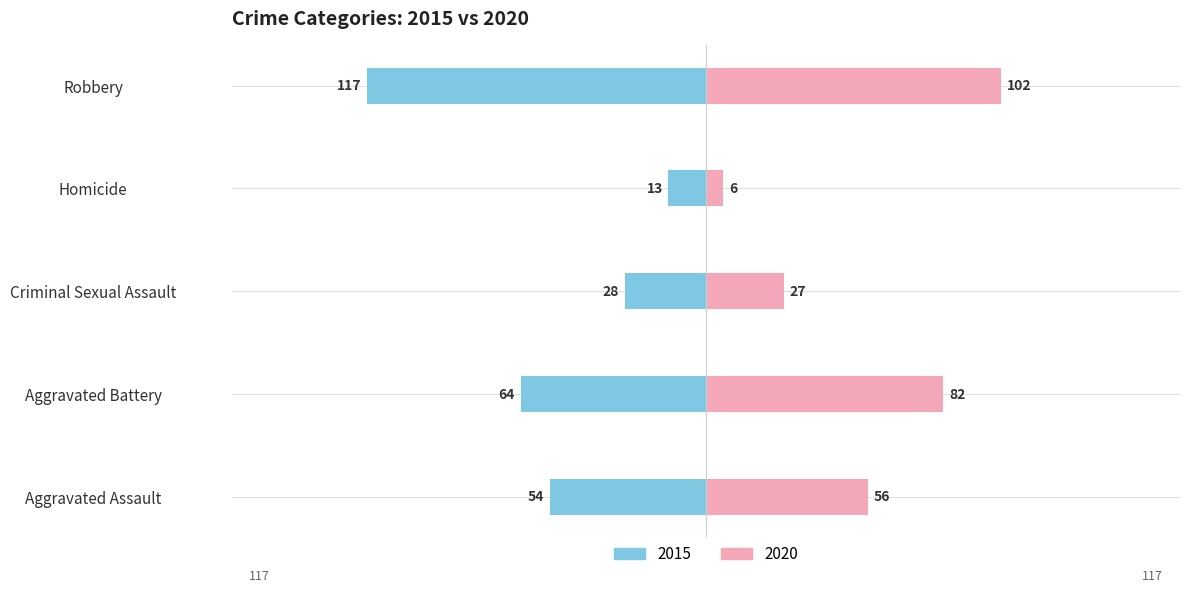

How many series are shown in this chart?

2